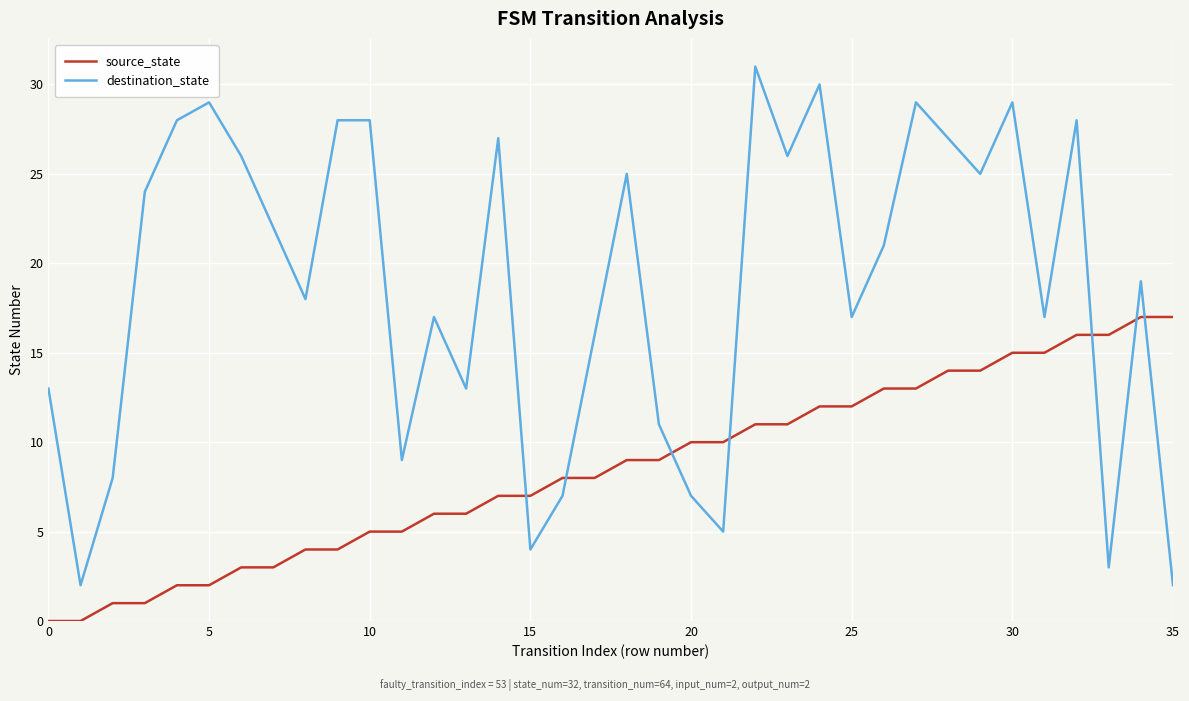

What are all the series names shown in the legend?

source_state, destination_state